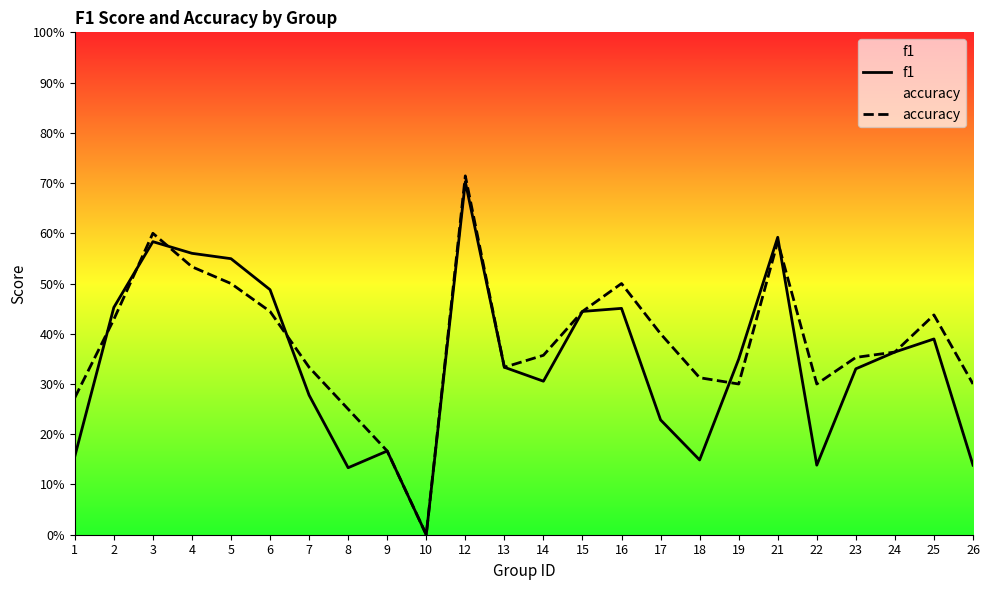

How many data points in accuracy are above 0?

23